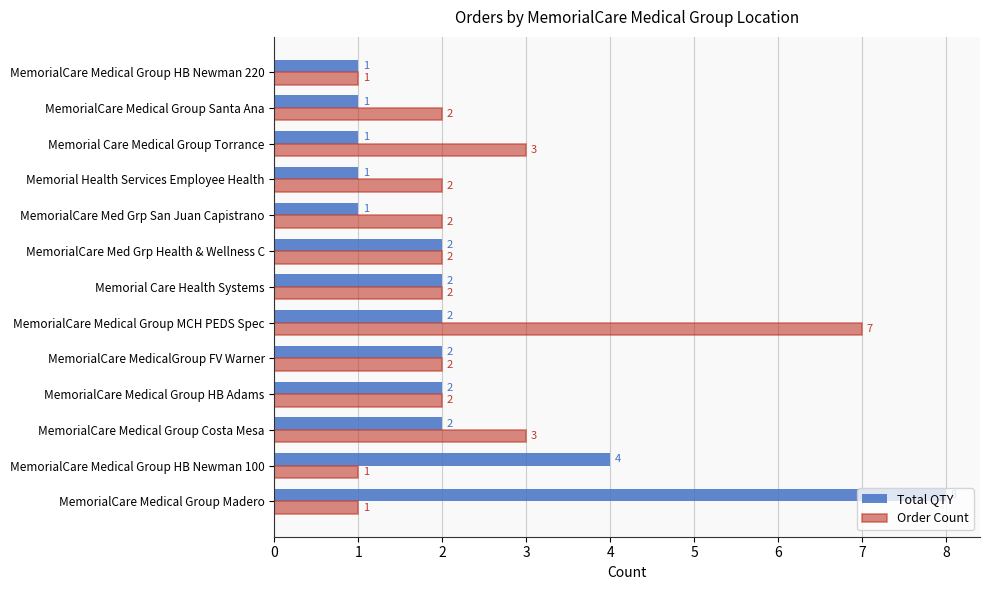

True or false: Total QTY has a value of 2 at Memorial Health Services Employee Health.

False